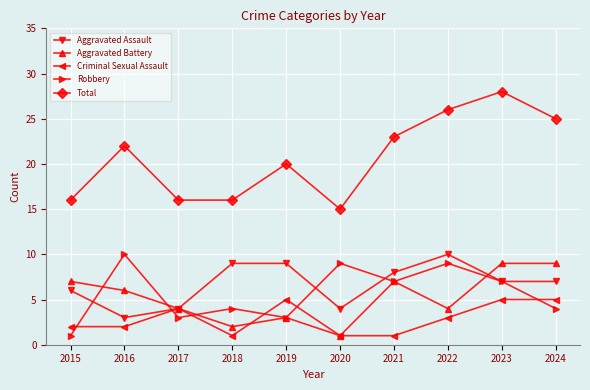

What is the average value of the Aggravated Assault series?

7